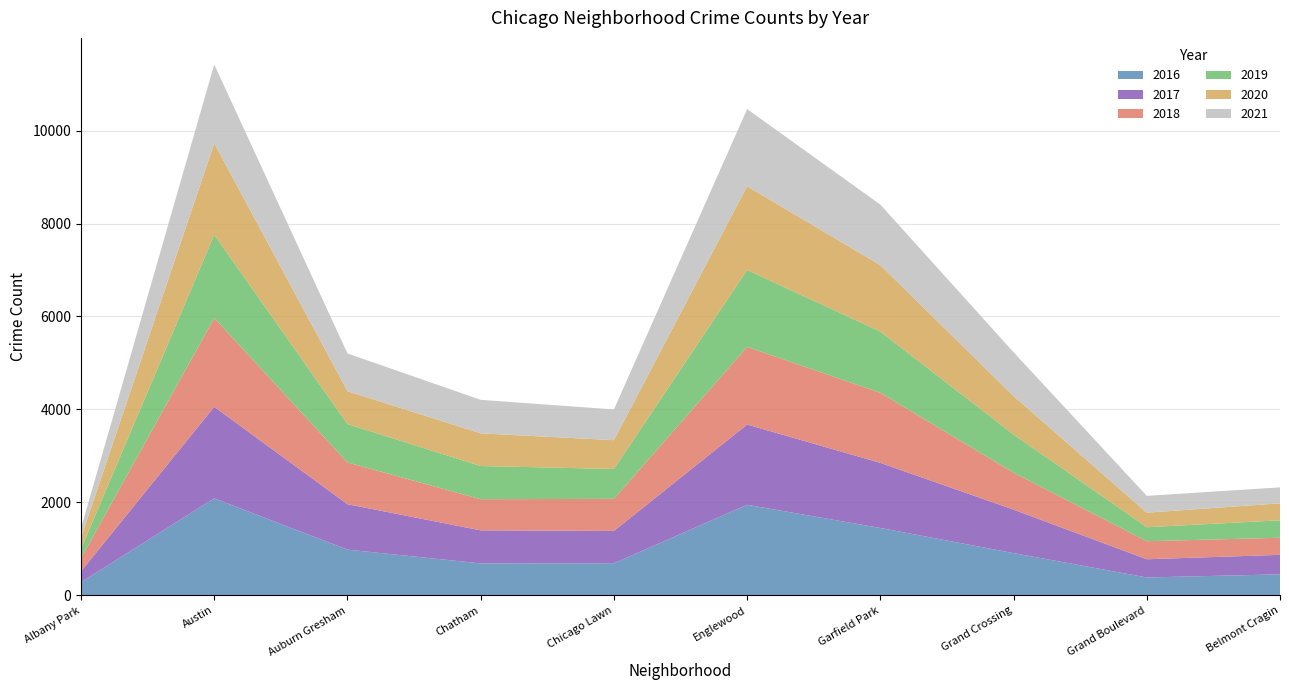

Reading left to right, what are all the values shown in this chart?

2016: 282	2086	983	687	690	1948	1449	908	384	451
2017: 235	1971	978	711	695	1727	1401	936	392	420
2018: 281	1911	898	670	691	1671	1508	795	388	368
2019: 199	1792	826	714	643	1654	1317	820	301	375
2020: 246	1967	708	703	619	1802	1429	829	313	365
2021: 203	1696	811	721	661	1660	1303	942	362	344